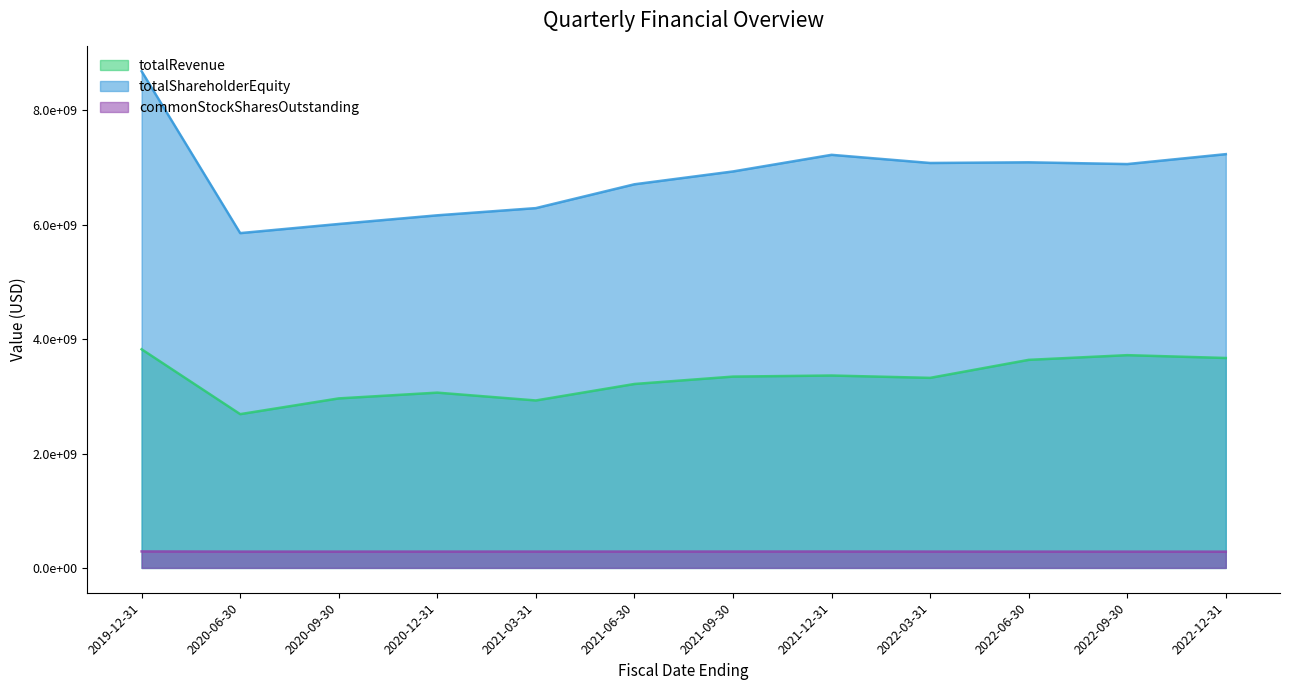

Does the chart have visible grid lines?

No